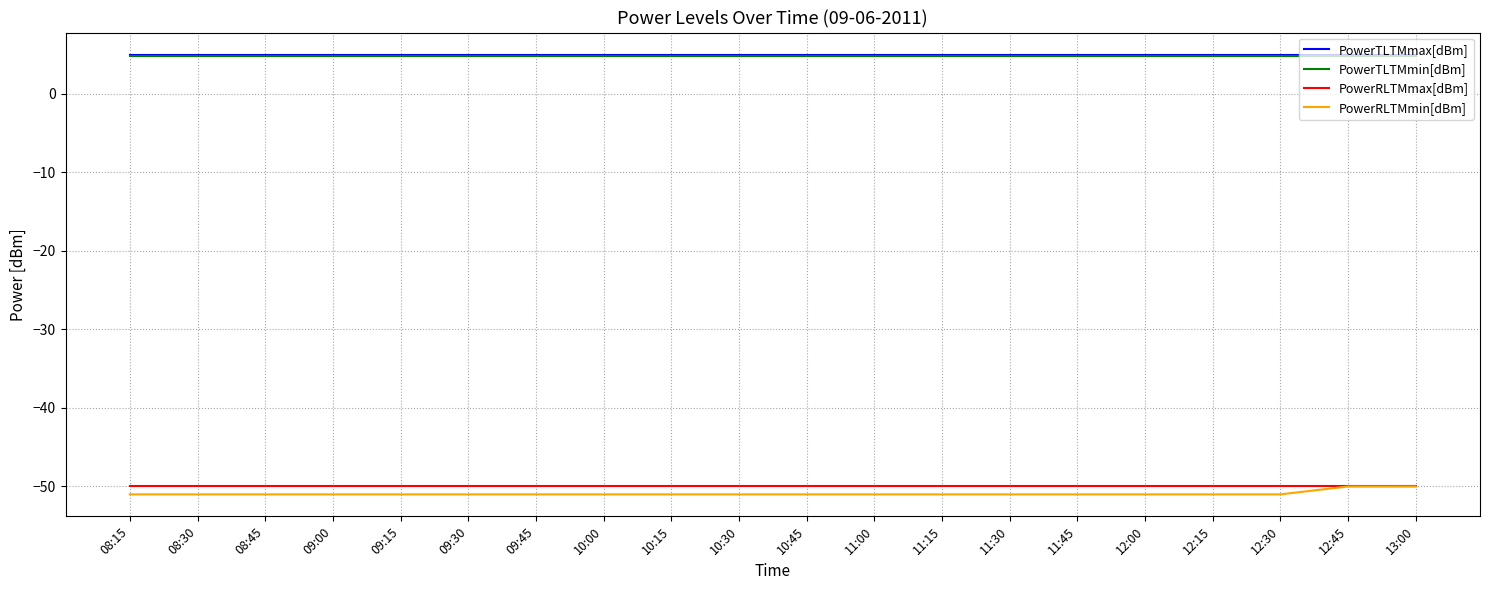

What position from the left is 10:45?

11